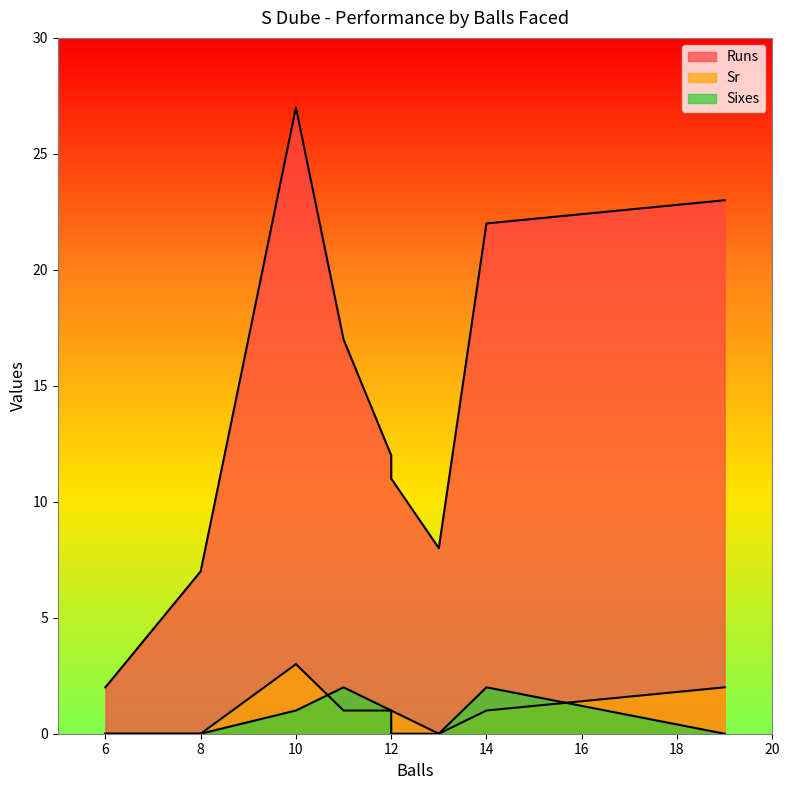

The Sr series shows 1 at 12. True or false?

True